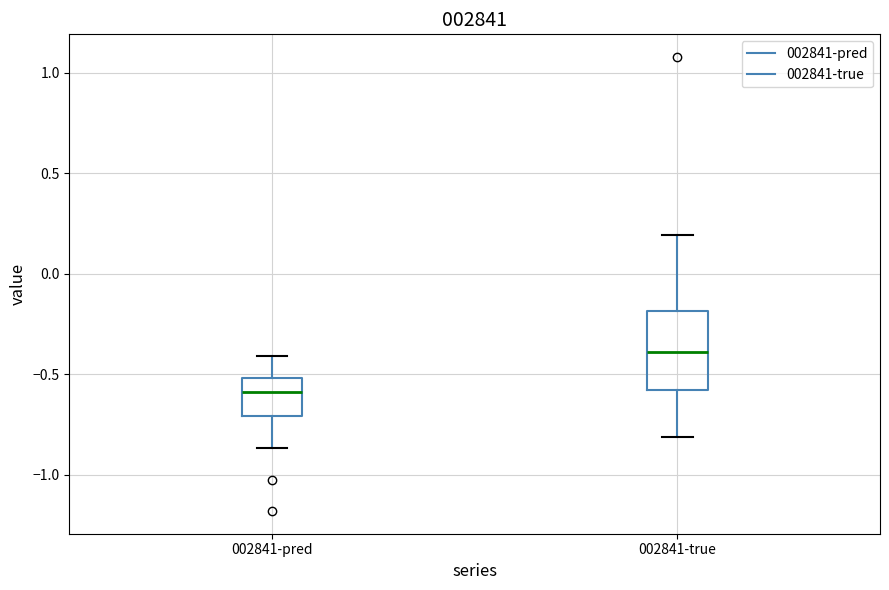

Where is the upper edge of the box for 002841-true on the y-axis? The values are not printed on the chart, so give them approximately, as read against the axis.

-0.20